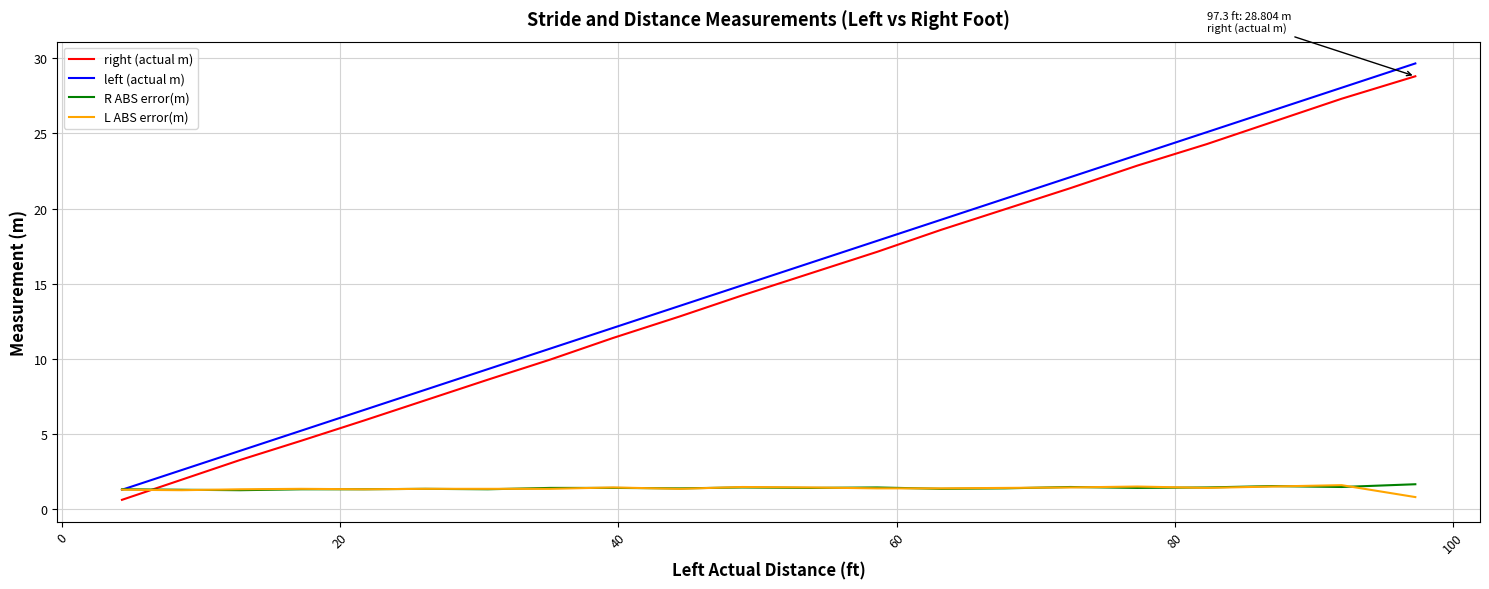

What is the sum of all left (actual m) values?

317.3